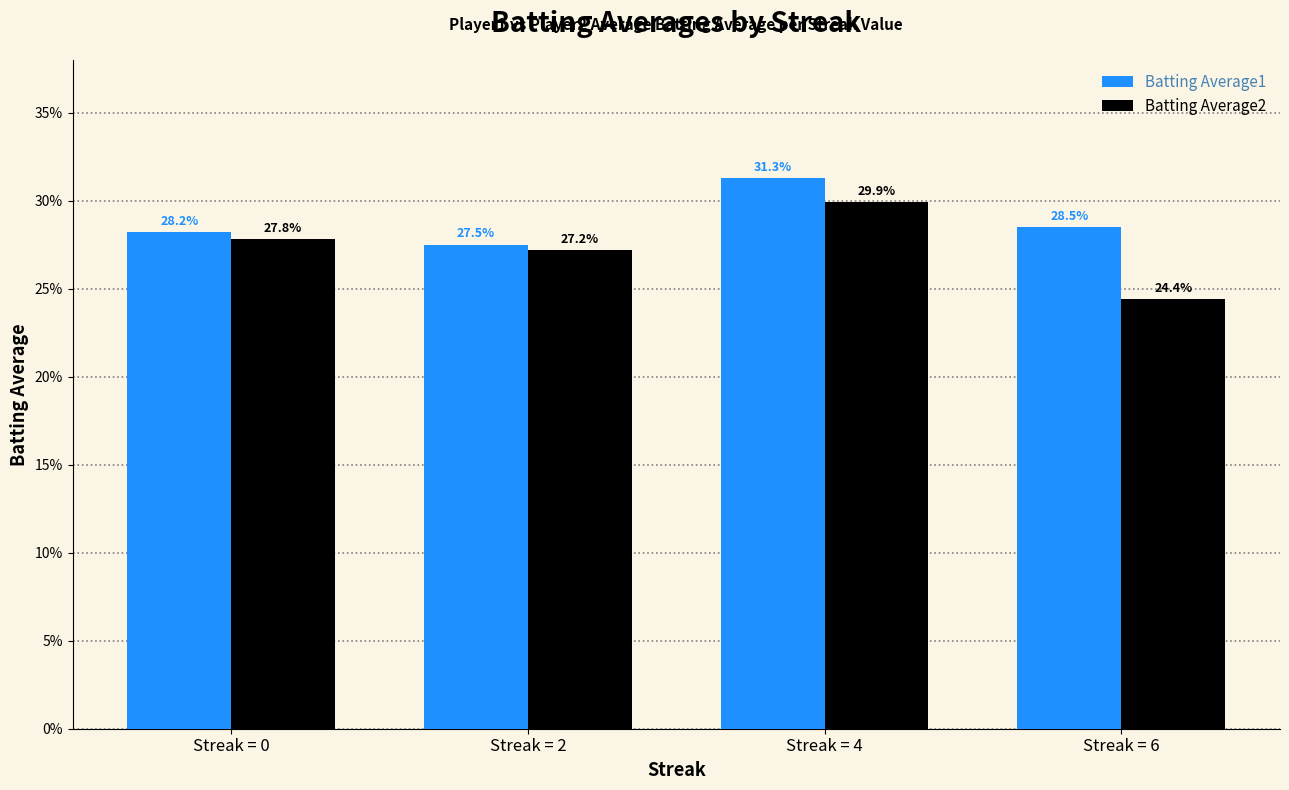

Rank the series by their average value, from highest to lowest.

Batting Average1, Batting Average2